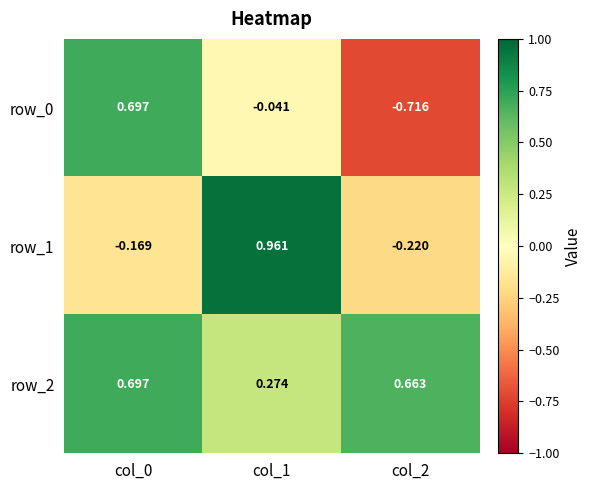

Which series changed the most between col_0 and col_1?

row_1